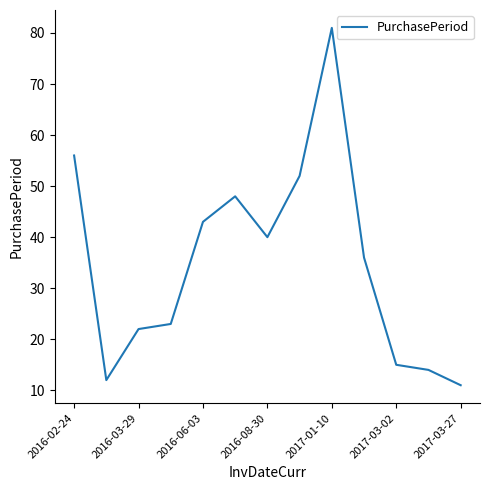

Reading left to right, extract all data points from this chart.

56	12	22	23	43	48	40	52	81	36	15	14	11